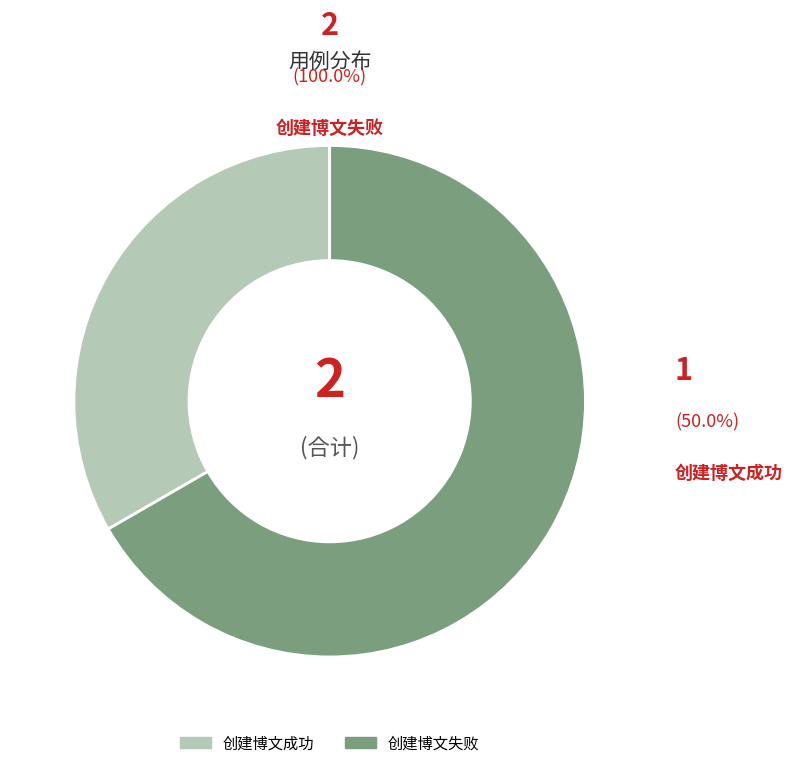

To the nearest percent, what is the difference between the 创建博文失败 and 创建博文成功 slice percentages?

33%